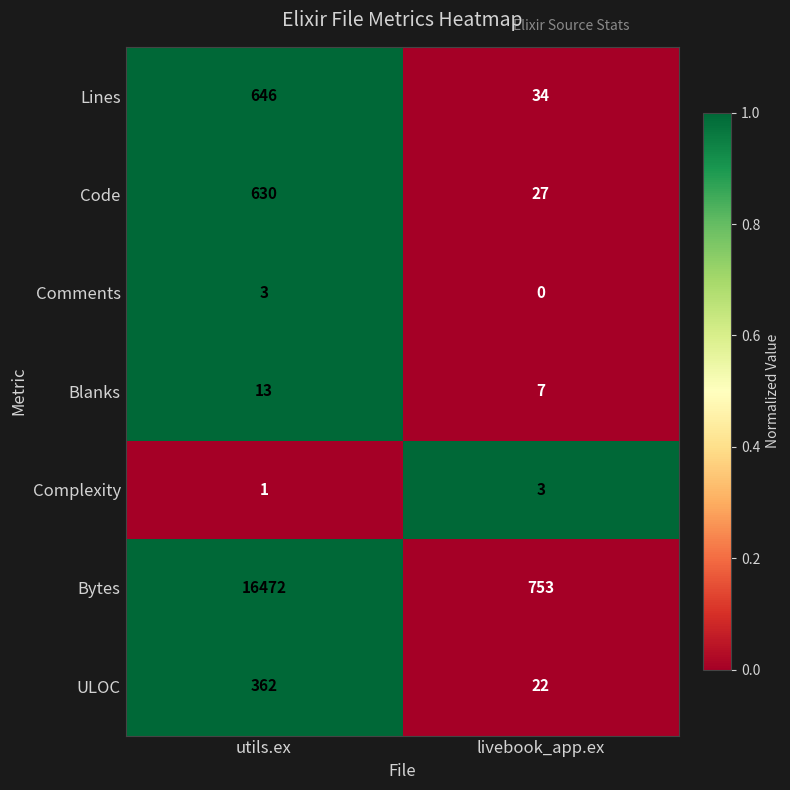

At which category does the chart reach its minimum across all series?

livebook_app.ex